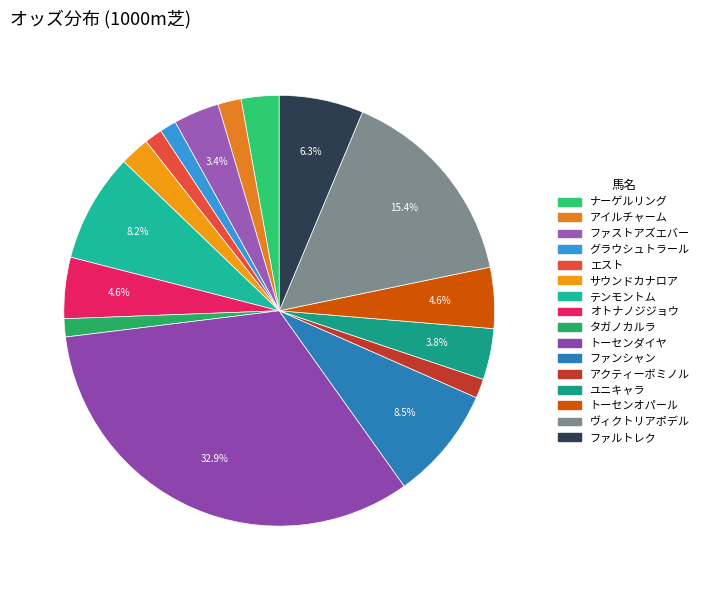

How many slices are in this pie chart?

16